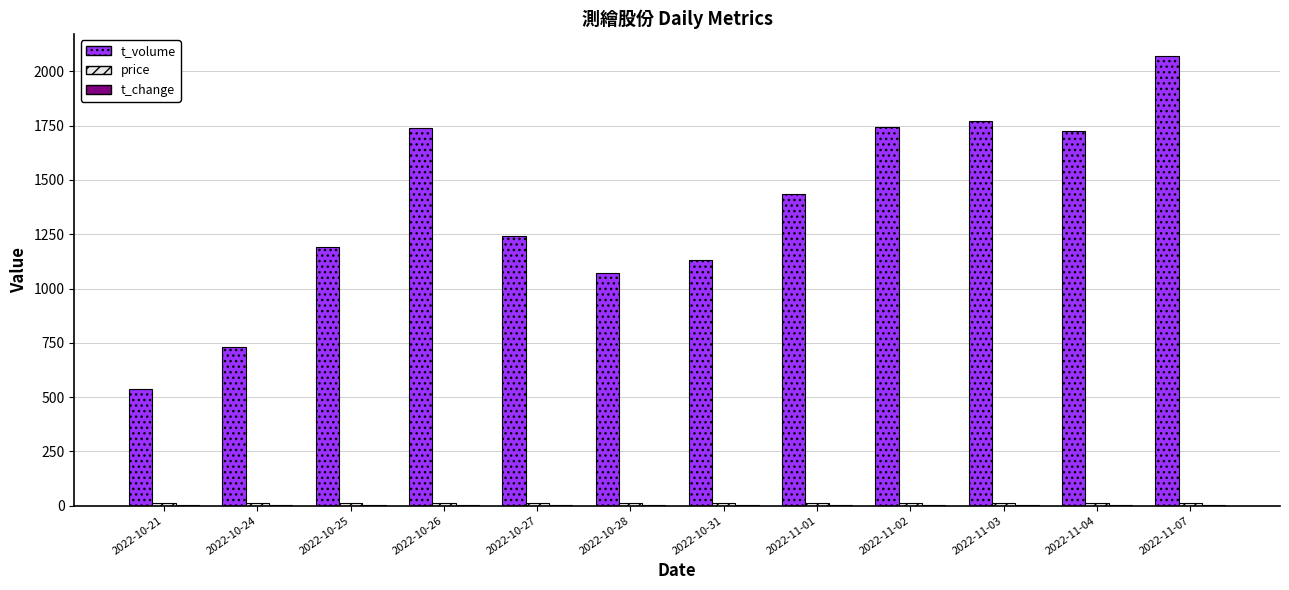

What is the sum of all t_volume values?

16395.0